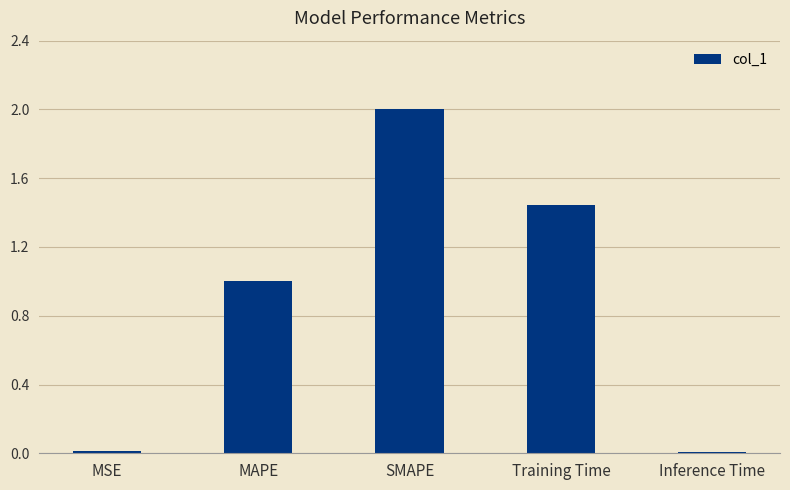

Where is the data nearest to the value 1?

MAPE